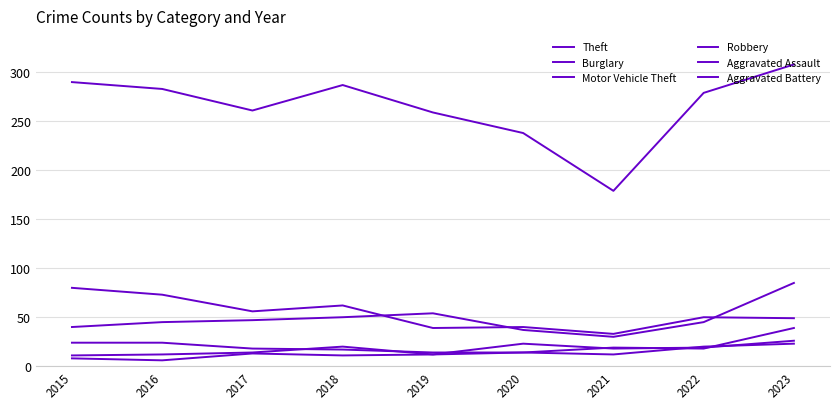

What is the difference between the second highest and minimum values in the Aggravated Assault series?

12